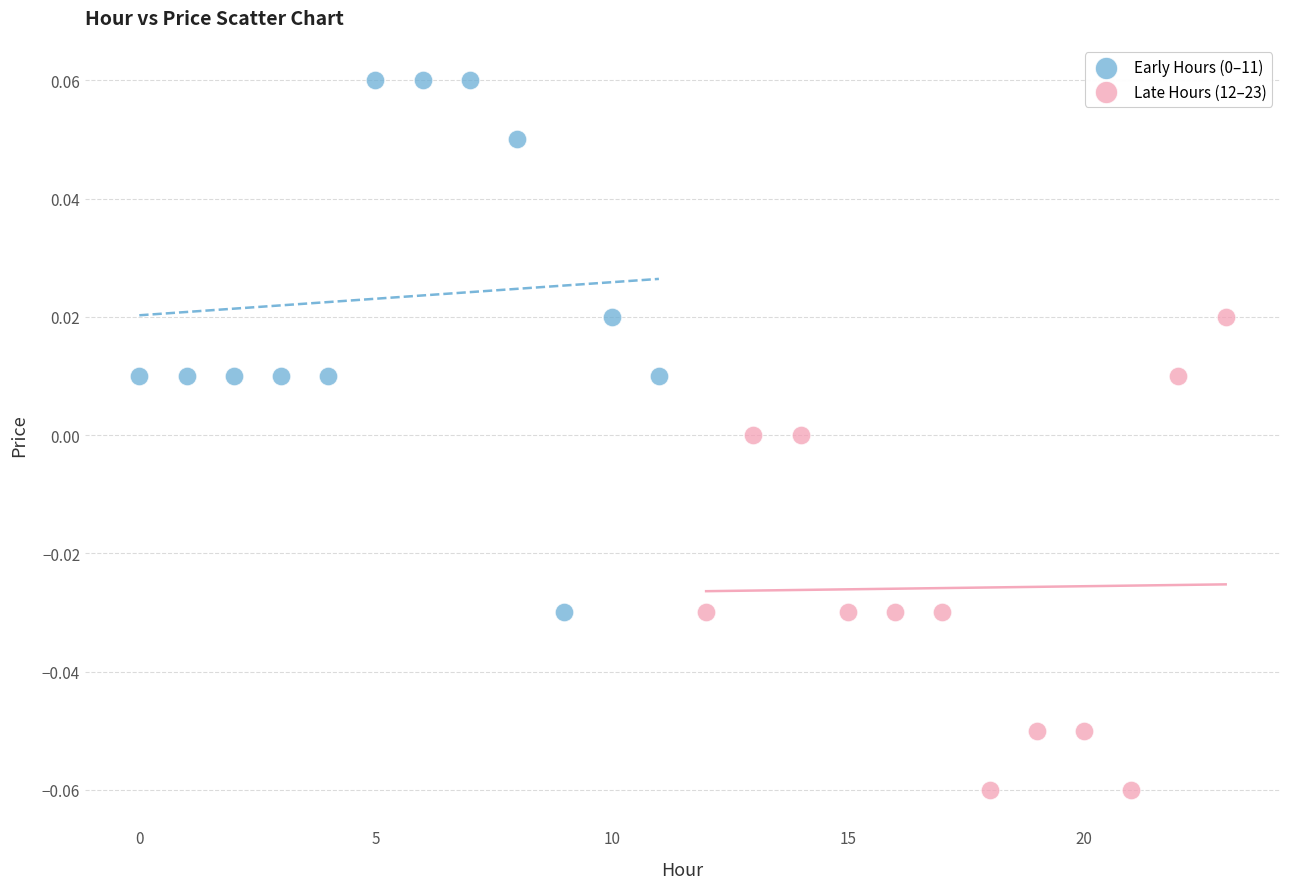

Which series contains the lowest Y value?

Late Hours (12–23)